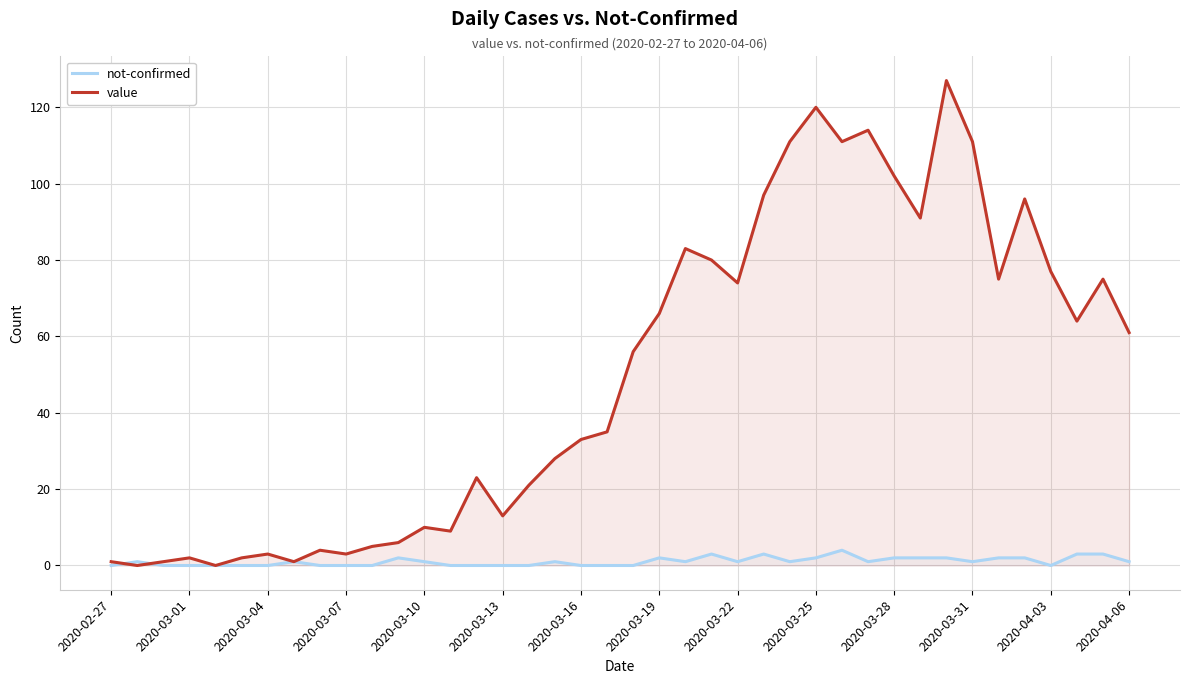

Which series has the widest spread of values?

value